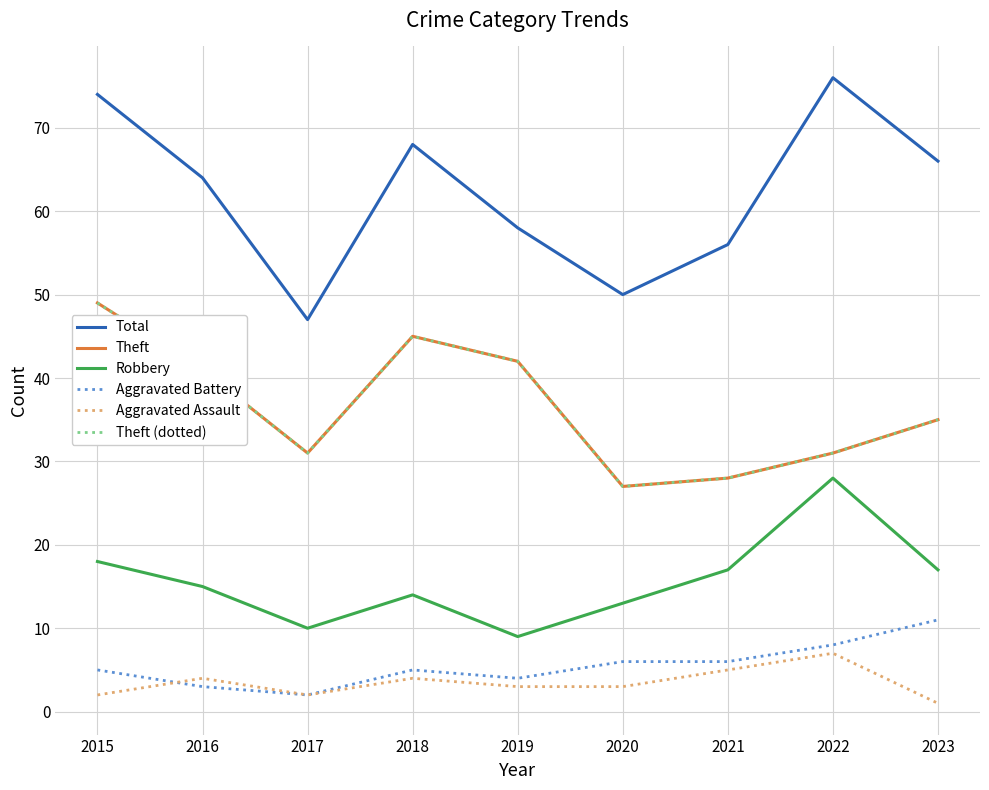

The value of Aggravated Assault at 2019 is 1. True or false?

False